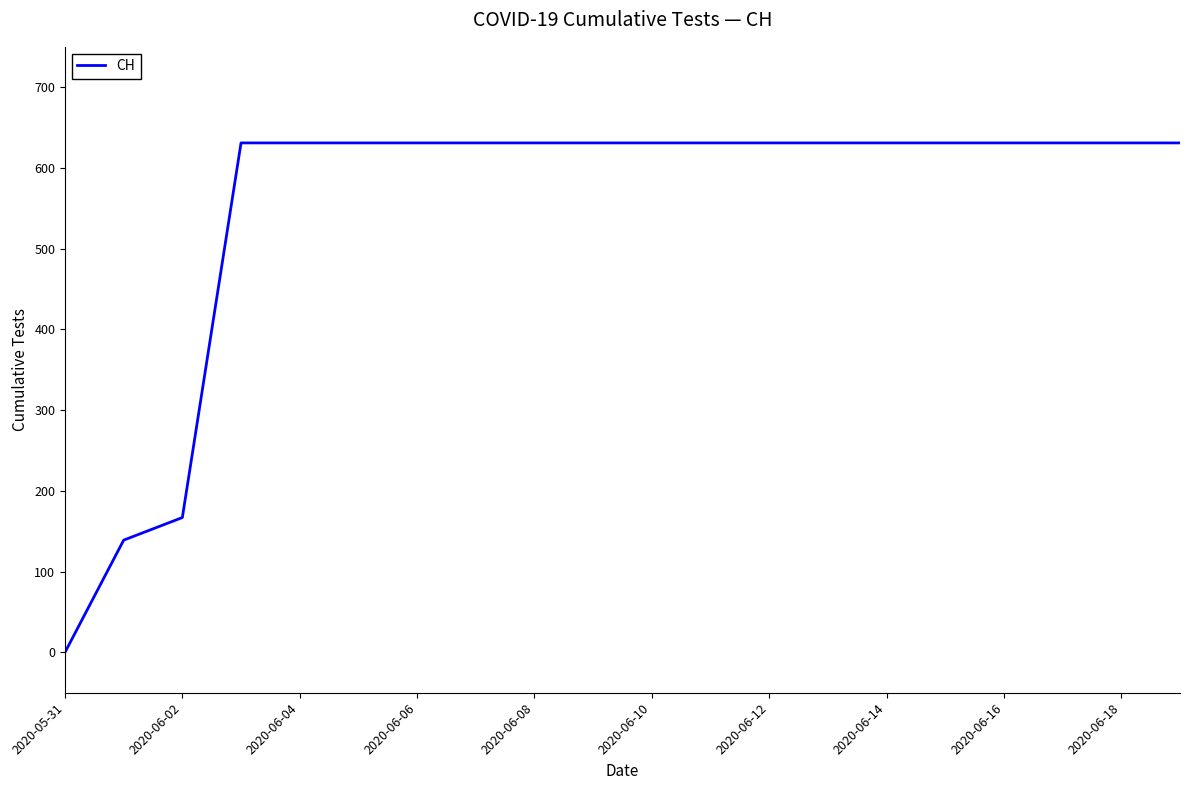

What is the difference between the maximum and minimum values?

631